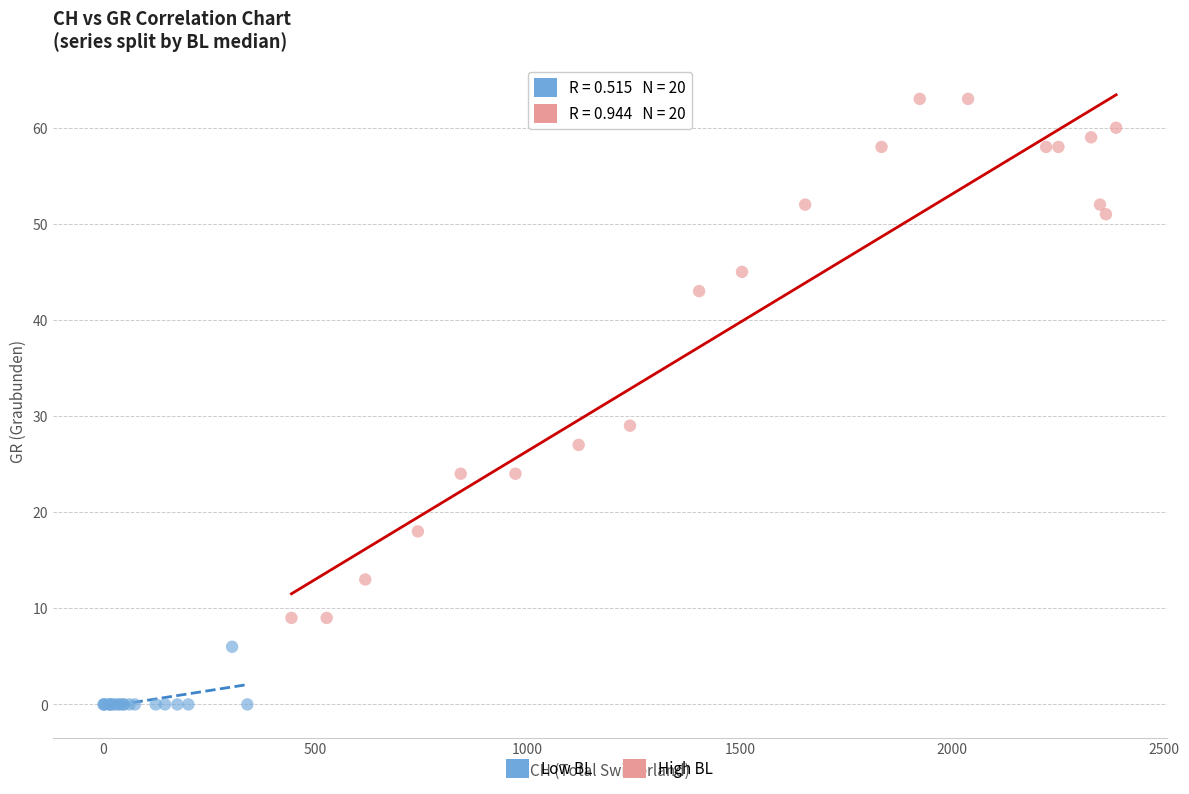

Which series reaches the minimum Y coordinate?

Low BL